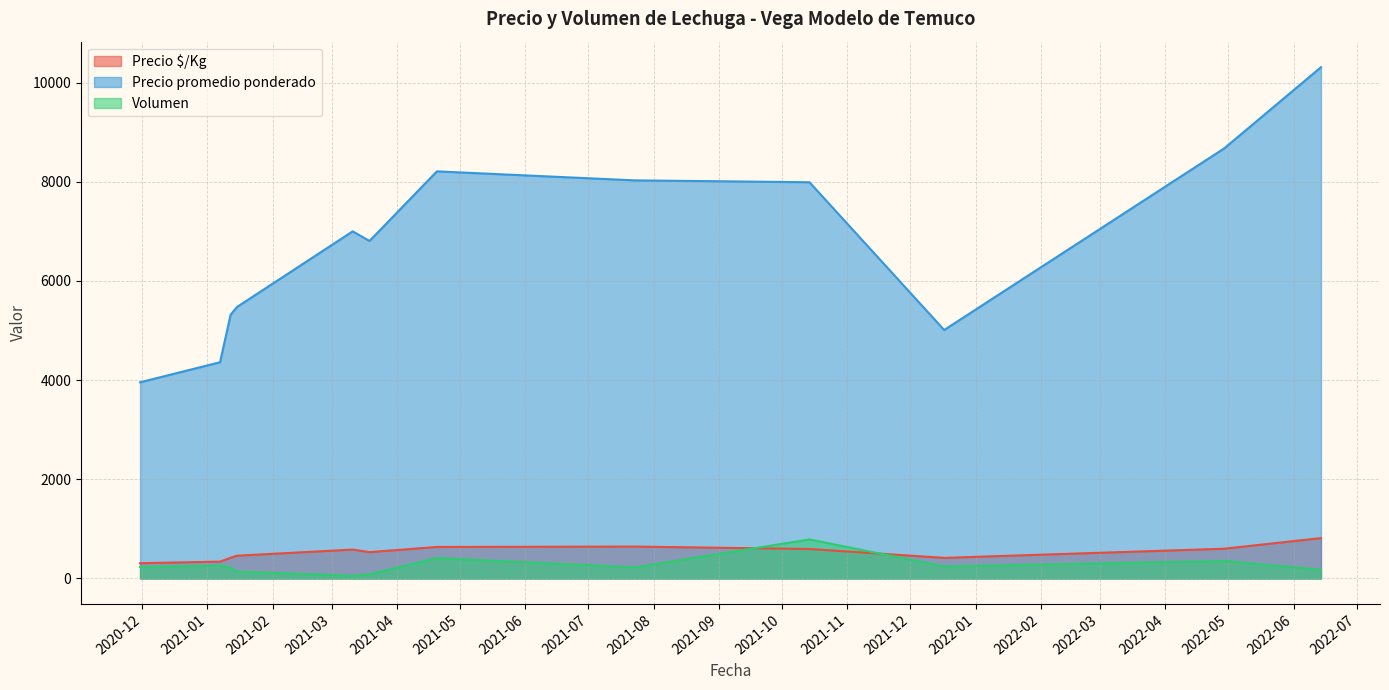

How many data points in Volumen are less than 200?

20